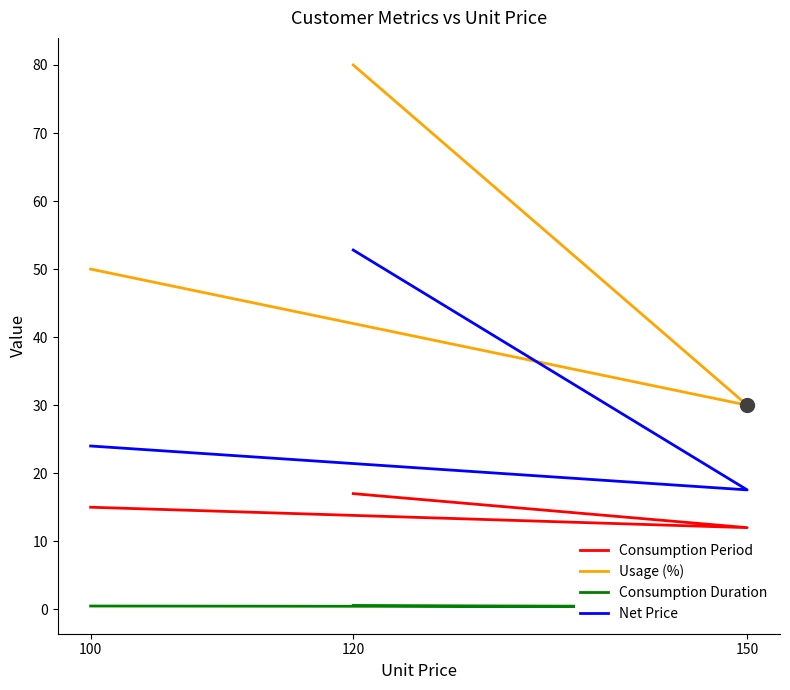

List the series in order of their peak value, highest first.

Usage (%), Net Price, Consumption Period, Consumption Duration